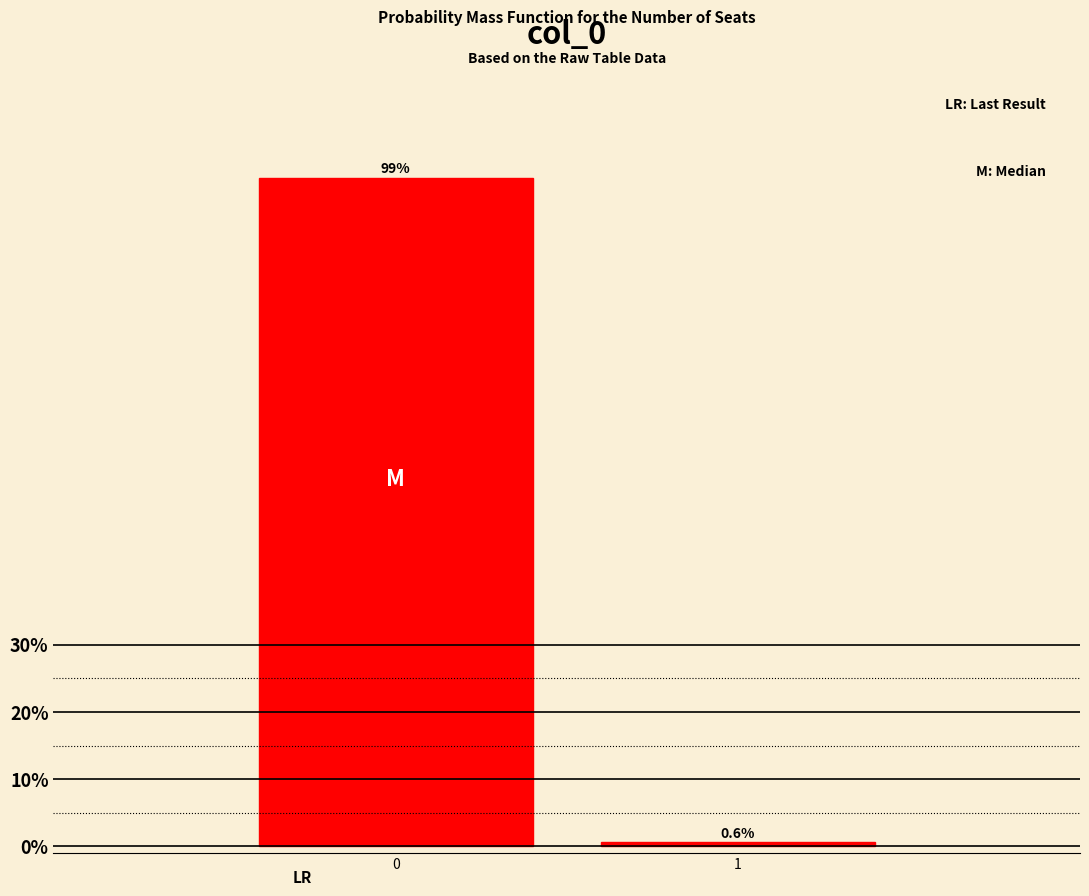

Reading right to left, what are all the values shown in this chart?

0.6	99.4